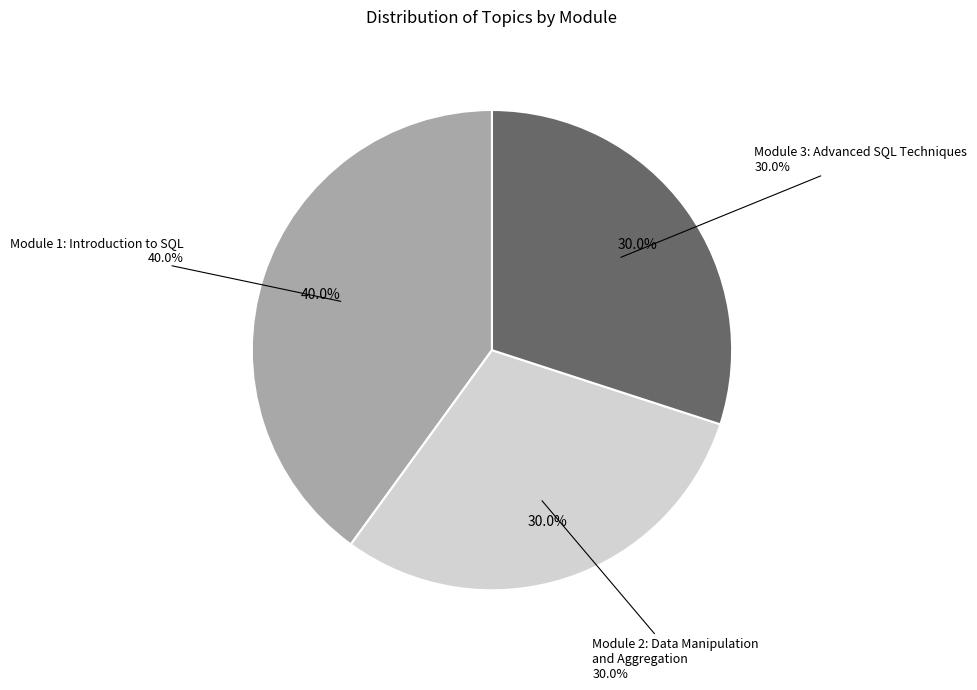

Which slice is the largest?

Module 1: Introduction to SQL